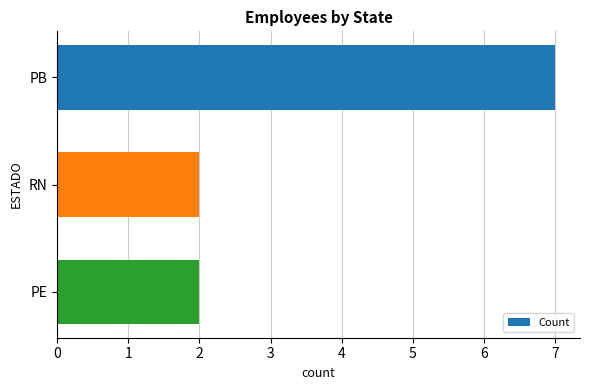

Count the values in the range 2 to 7.

3